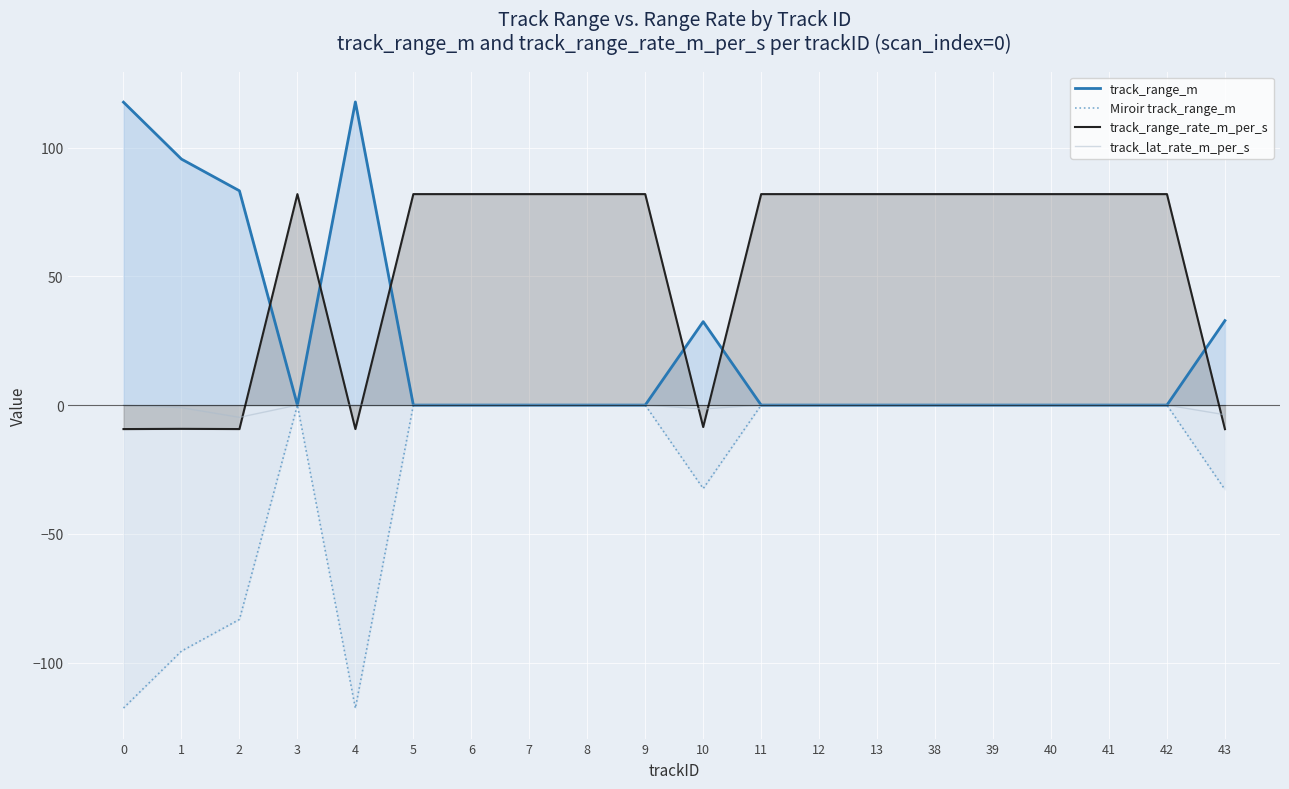

True or false: track_lat_rate_m_per_s and track_range_rate_m_per_s intersect in this chart.

True